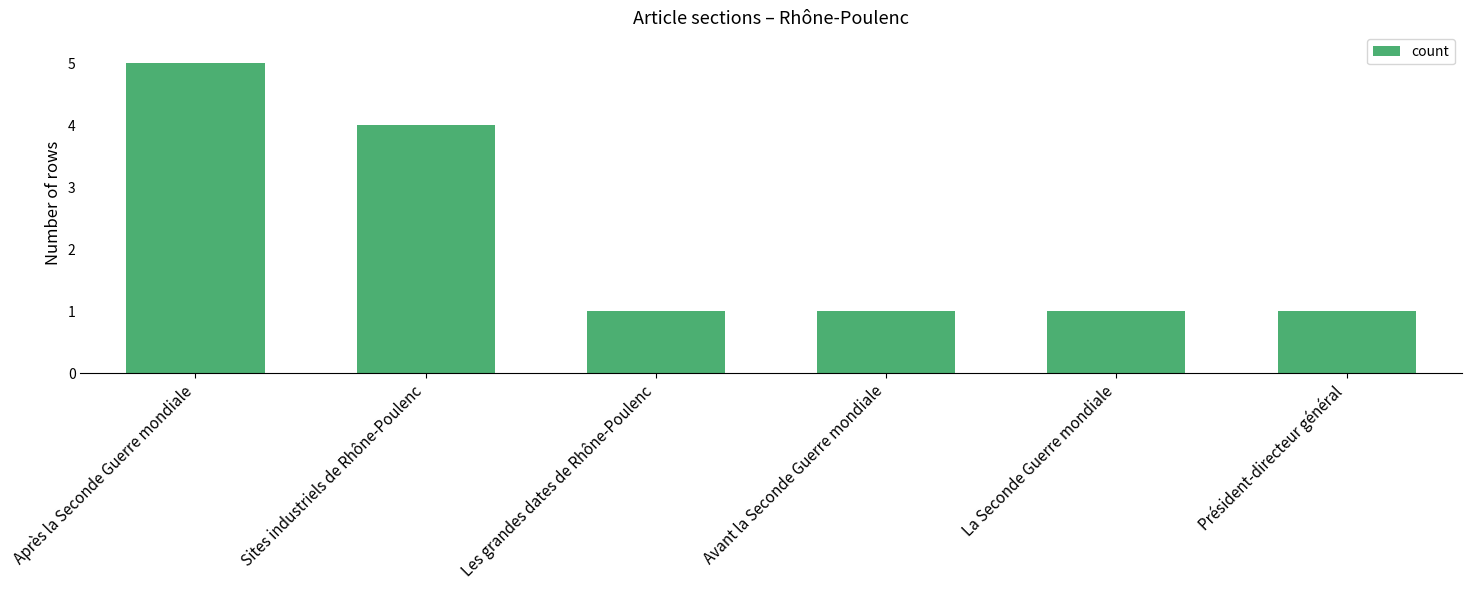

What is the difference between the maximum and minimum values?

4